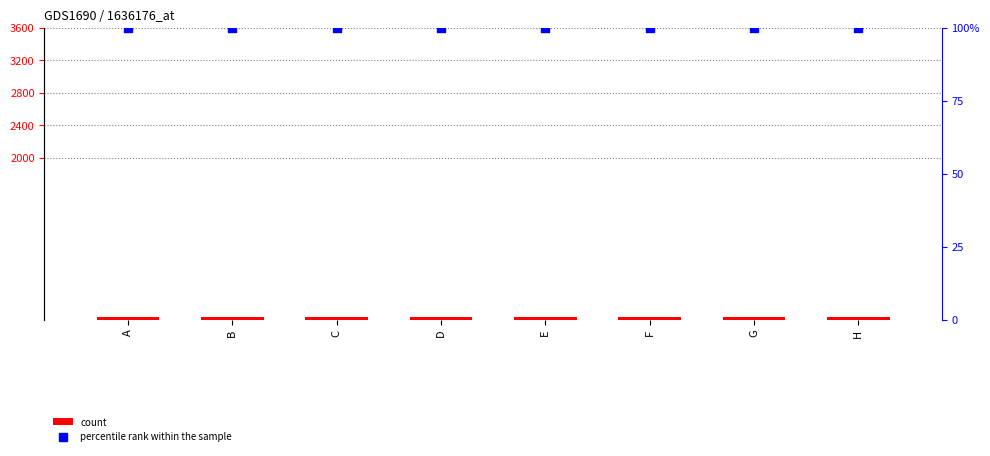

At which category is the sum across all series the highest?

A